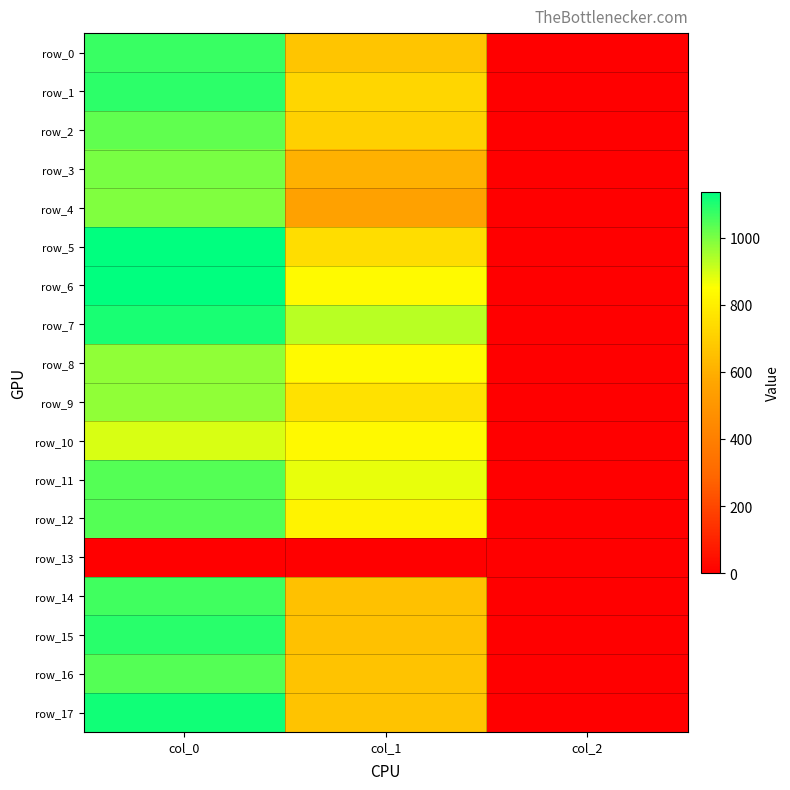

At col_0, list the series in order from largest to smallest.

row_5, row_6, row_17, row_7, row_15, row_1, row_0, row_14, row_11, row_12, row_16, row_2, row_3, row_4, row_8, row_9, row_10, row_13